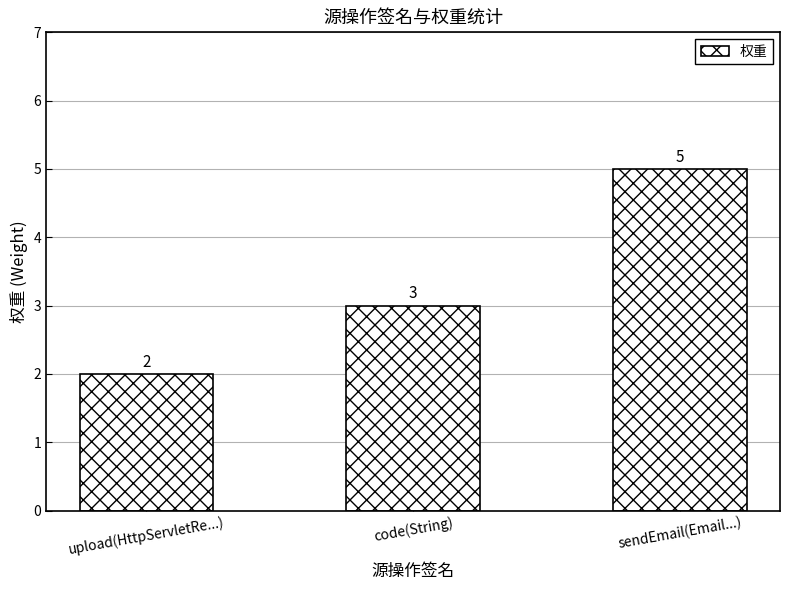

How many data points does each series have?

3